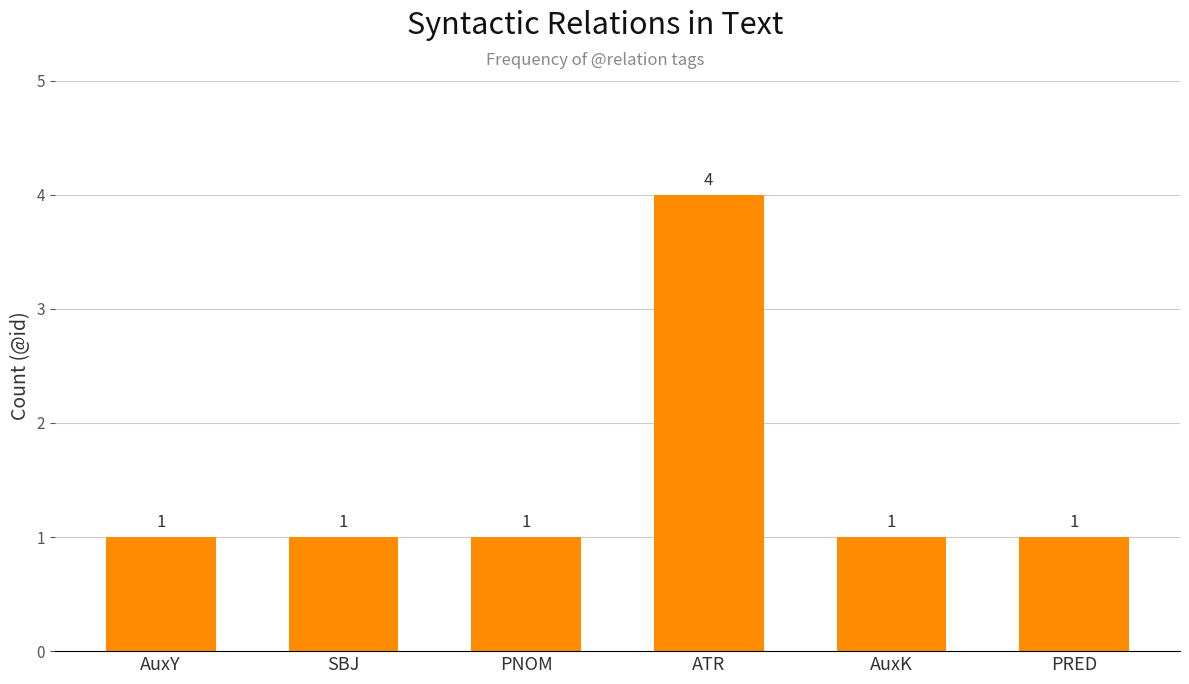

True or false: the data shows 0 at AuxY.

False